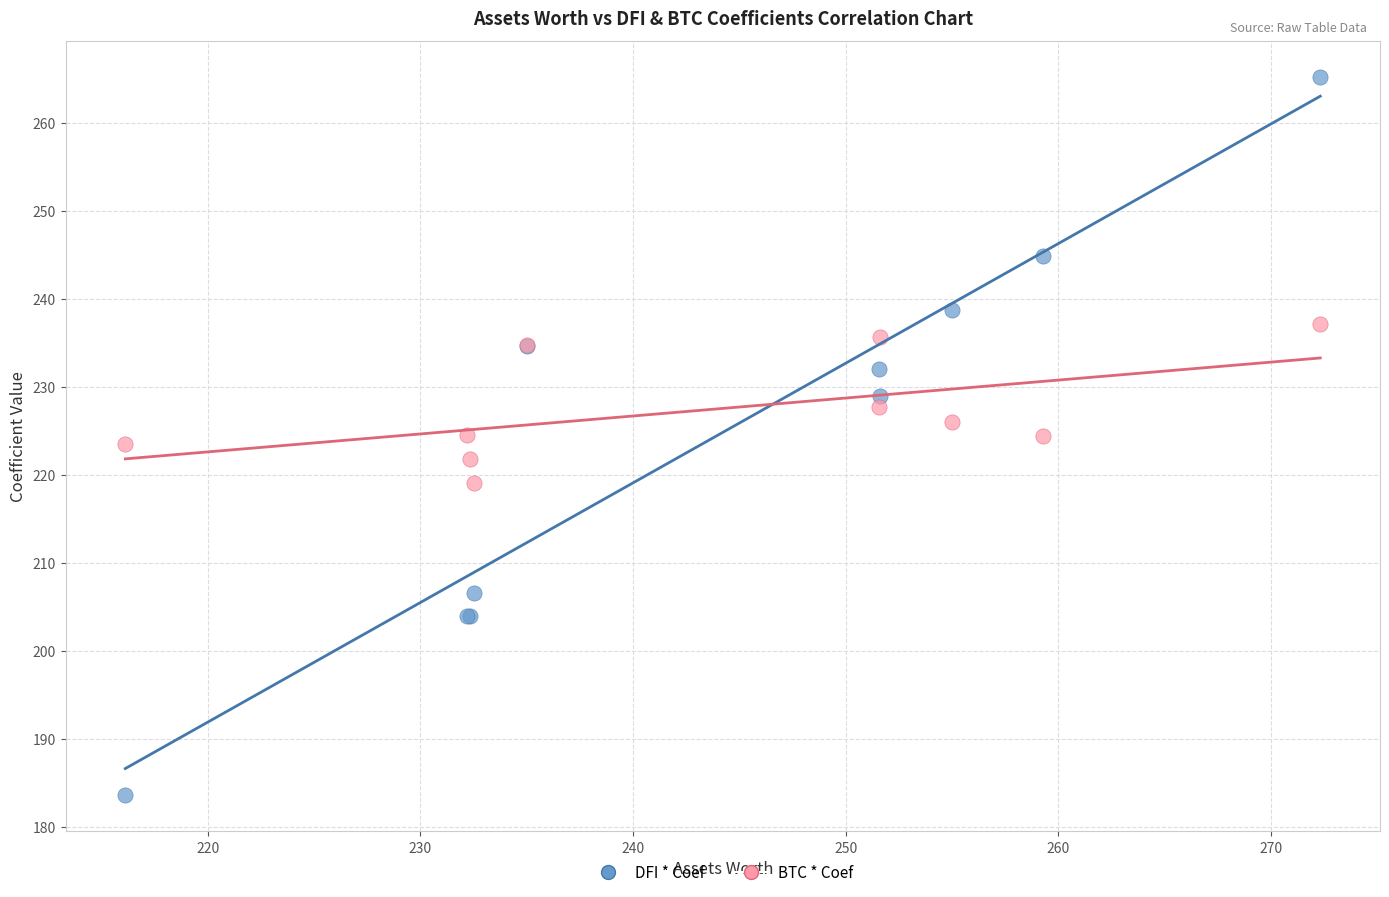

Which series reaches the maximum Y coordinate?

DFI * Coef